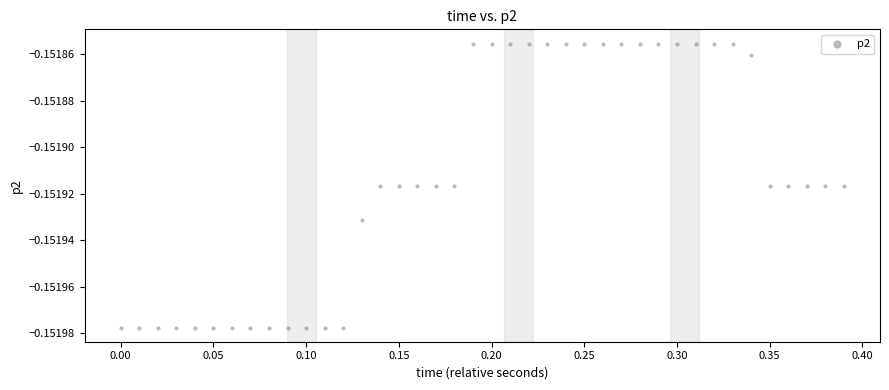

What is the range of X values (max minus min)?

0.4